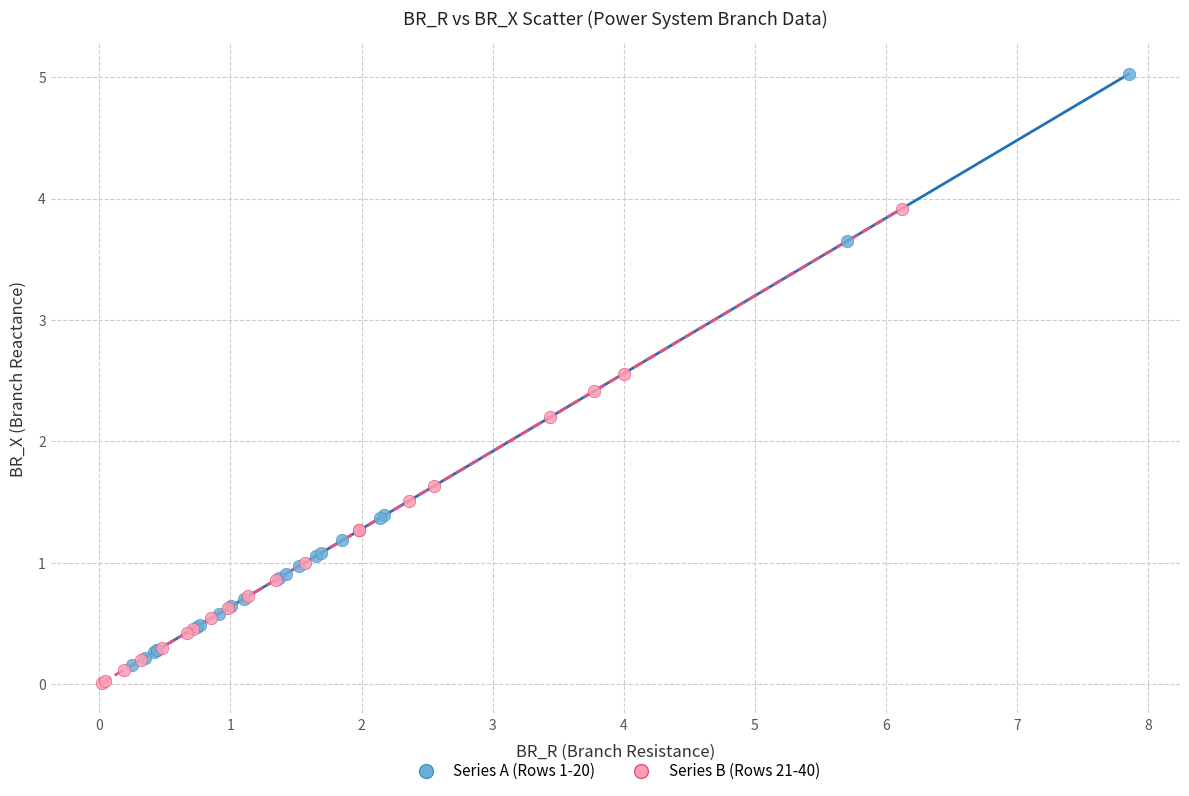

What are all the series names shown in the legend?

Series A (Rows 1-20), Series B (Rows 21-40)